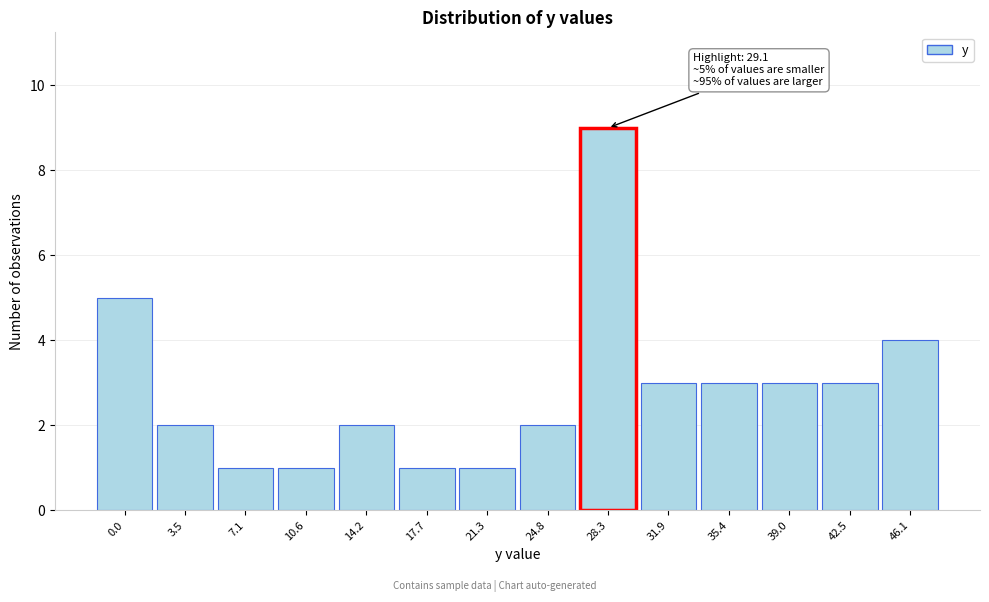

Reading right to left, list all the values displayed in this chart.

46.1=4	42.5=3	39.0=3	35.4=3	31.9=3	28.3=9	24.8=2	21.3=1	17.7=1	14.2=2	10.6=1	7.1=1	3.5=2	0.0=5